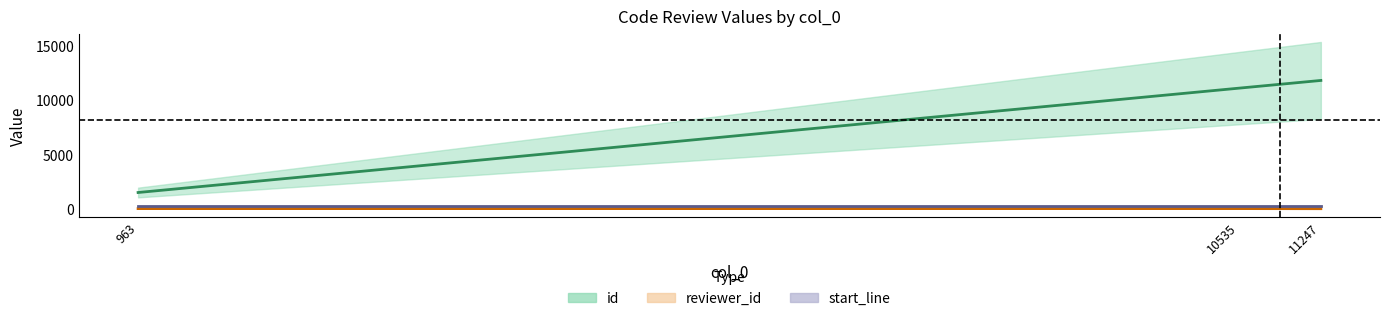

What is the greatest value displayed?

11849